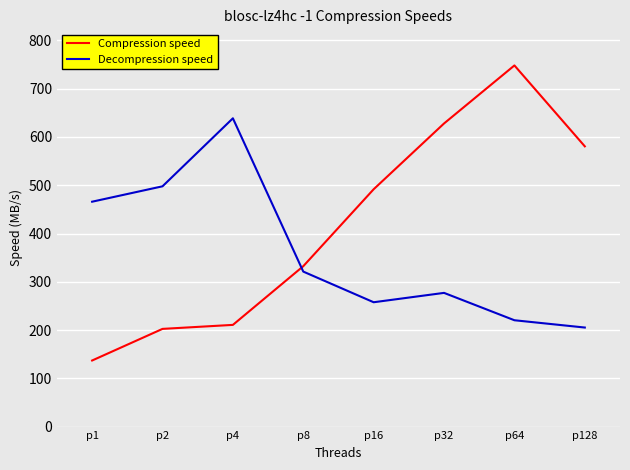

Which series has the largest range (max minus min)?

Compression speed